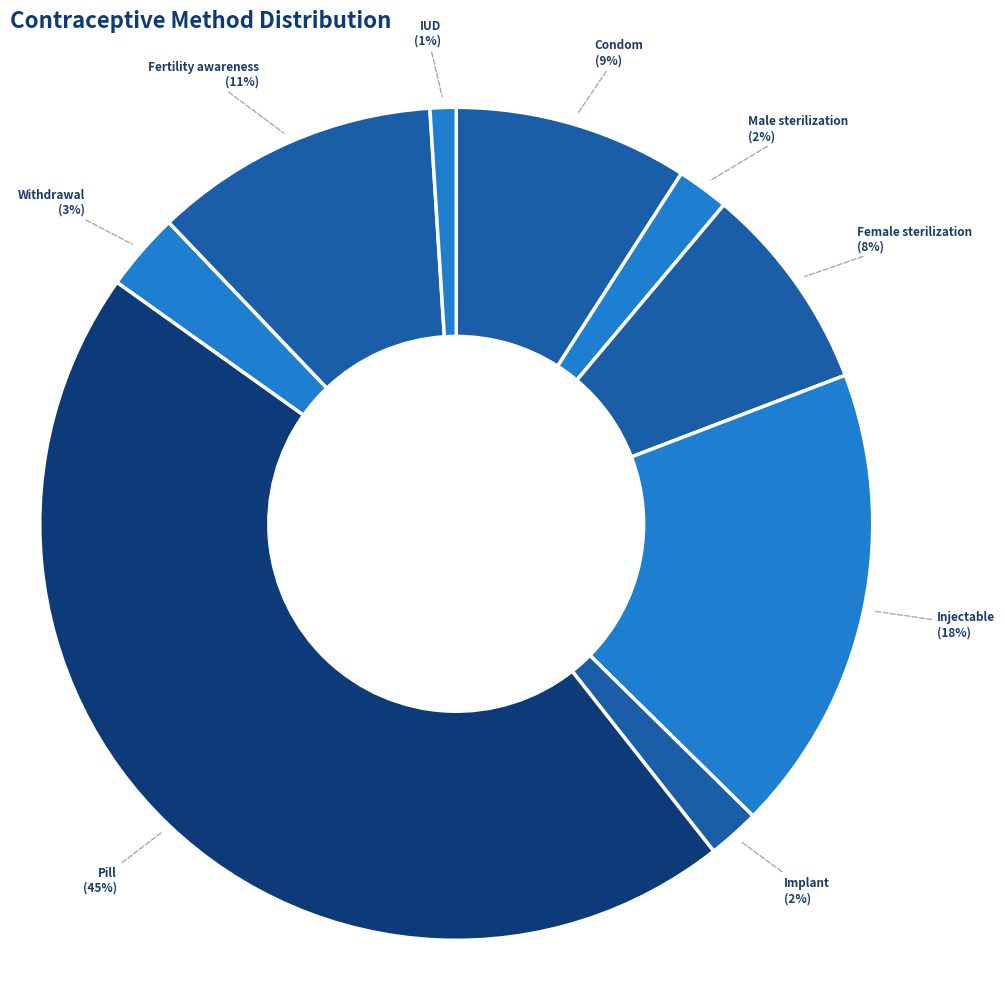

To the nearest percent, what portion does IUD represent?

1%